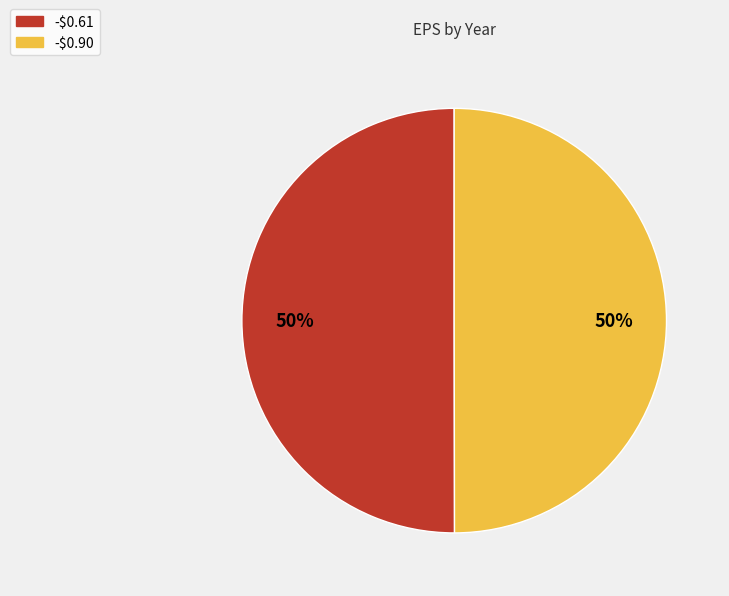

Count the number of slices in the pie.

2